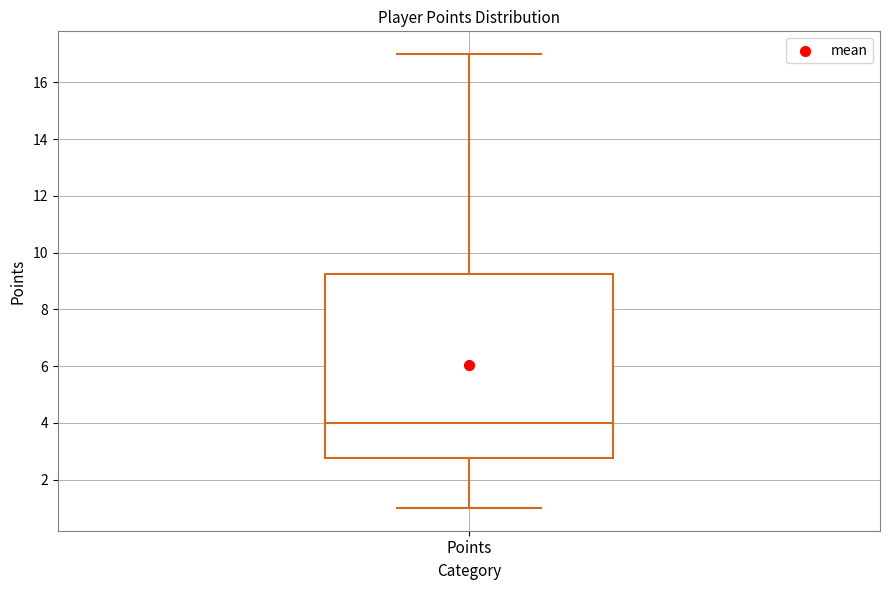

Where is the lower edge of the box for Points on the y-axis? The values are not printed on the chart, so give them approximately, as read against the axis.

2.8